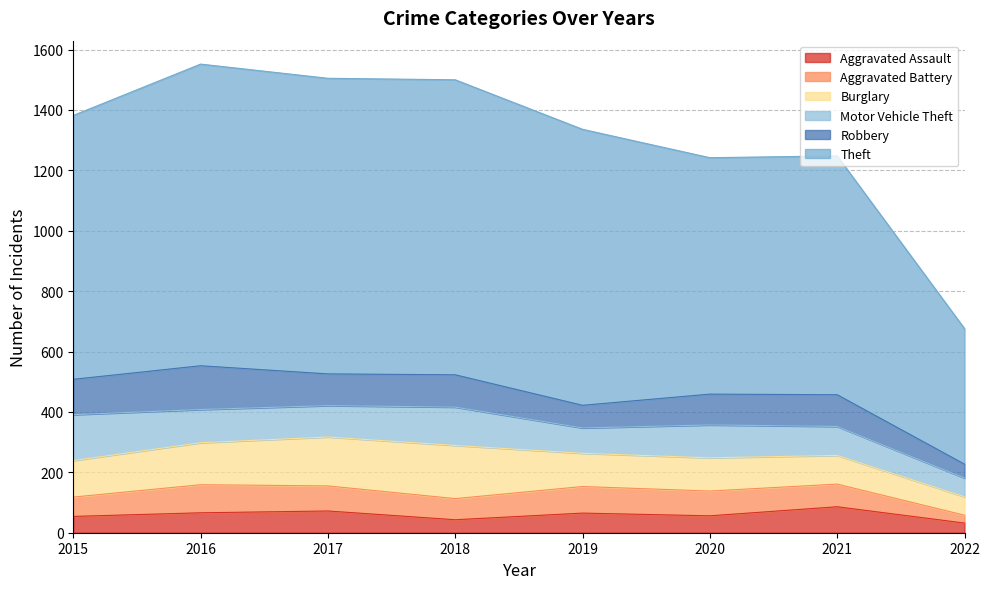

What is the sum of the Robbery values at 2022 and 2017?

151